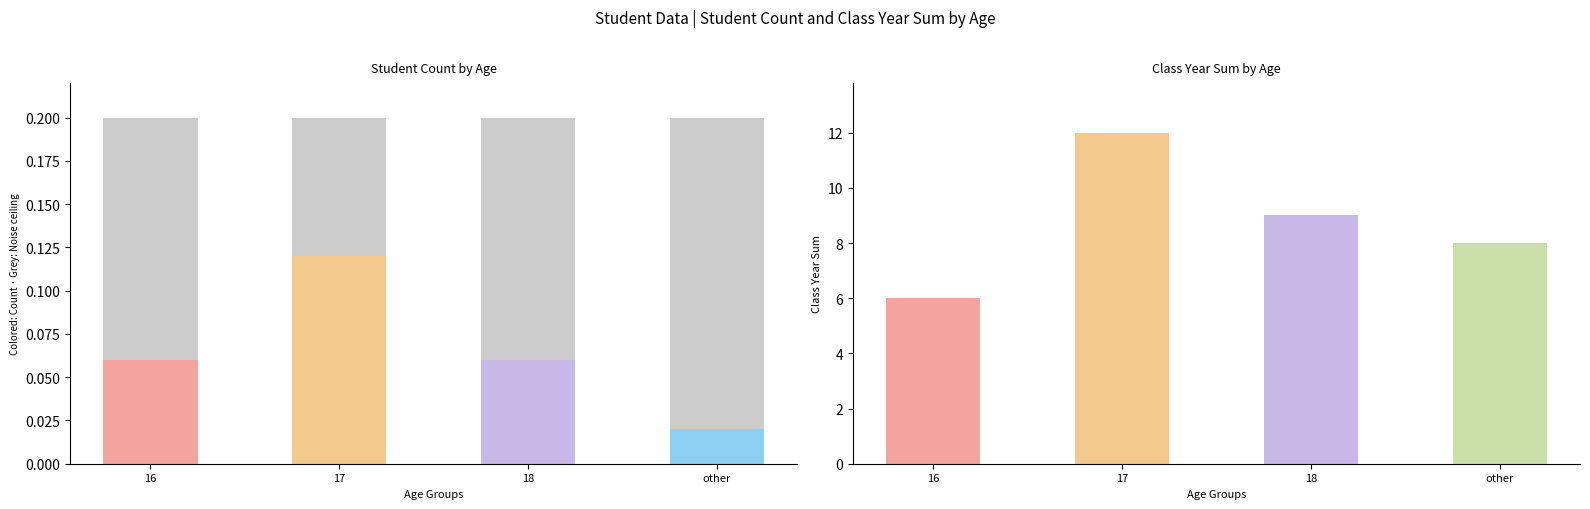

Read the class_year_sum value at 17.

12